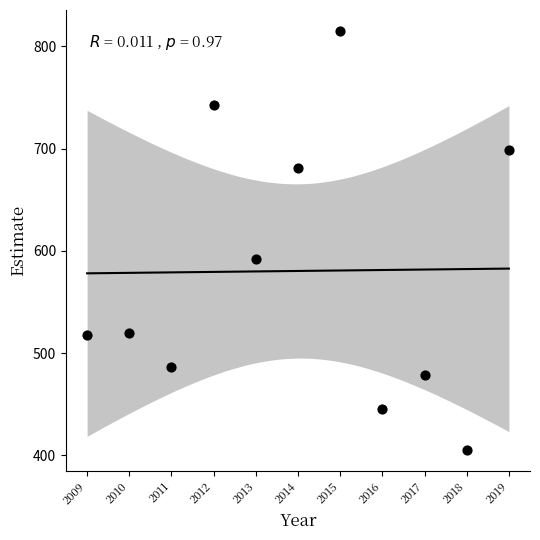

What Y value in the scatter plot is closest to 610?

592